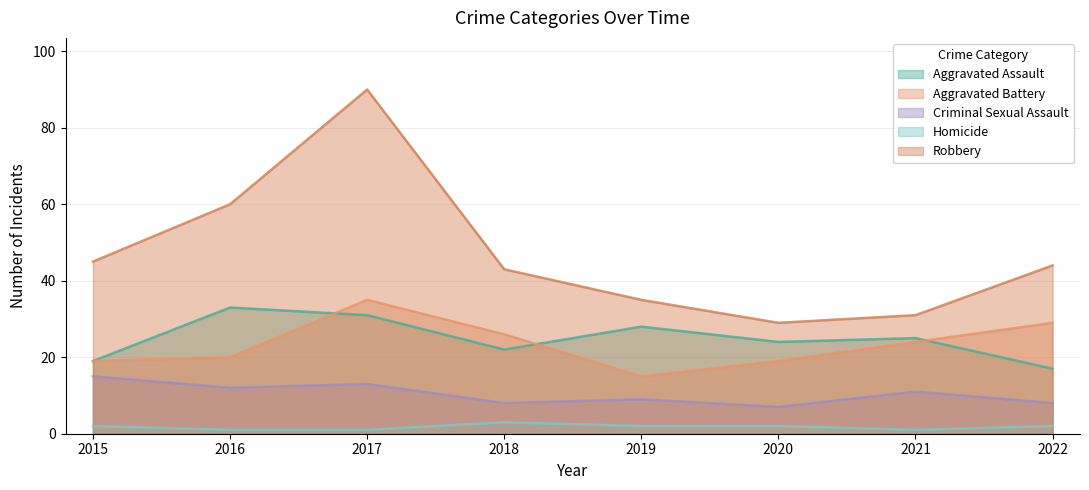

What is the spread (max minus min) of values at 2020?

27